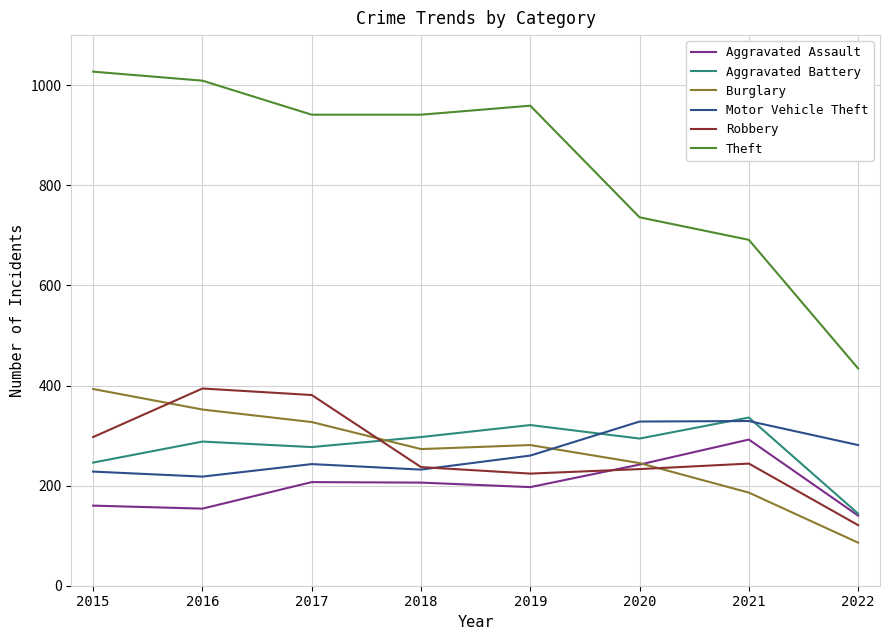

True or false: Aggravated Battery has a value of 321 at 2019.

True